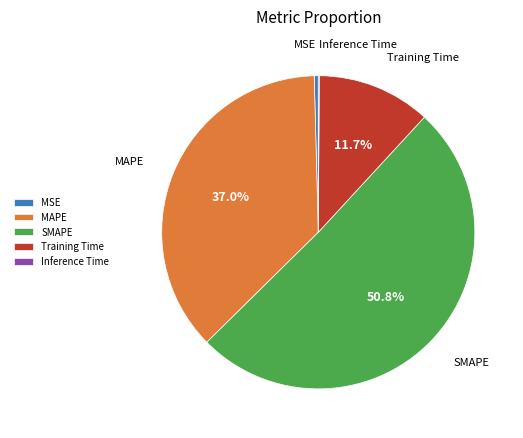

Is the sum of MAPE and Training Time greater than half?

No